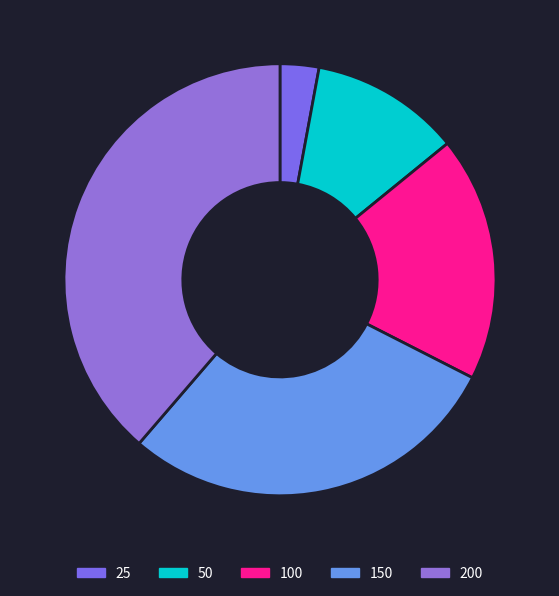

To the nearest percent, what is the combined percentage of 50 and 25?

14%